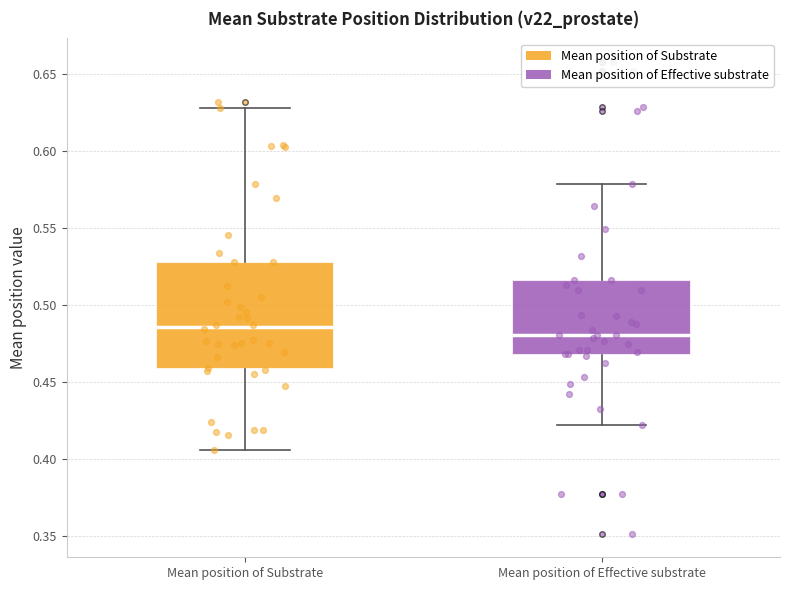

Reading left to right, transcribe this box plot: for each box, give where its median line is, the range the box spans, and where its two whiskers end, as read against the y-axis. The values are not printed on the chart, so give them approximately, as read against the axis.

Mean position of Substrate: median 0.485, box 0.460 to 0.530, whiskers 0.405 to 0.630
Mean position of Effective substrate: median 0.480, box 0.470 to 0.515, whiskers 0.420 to 0.580